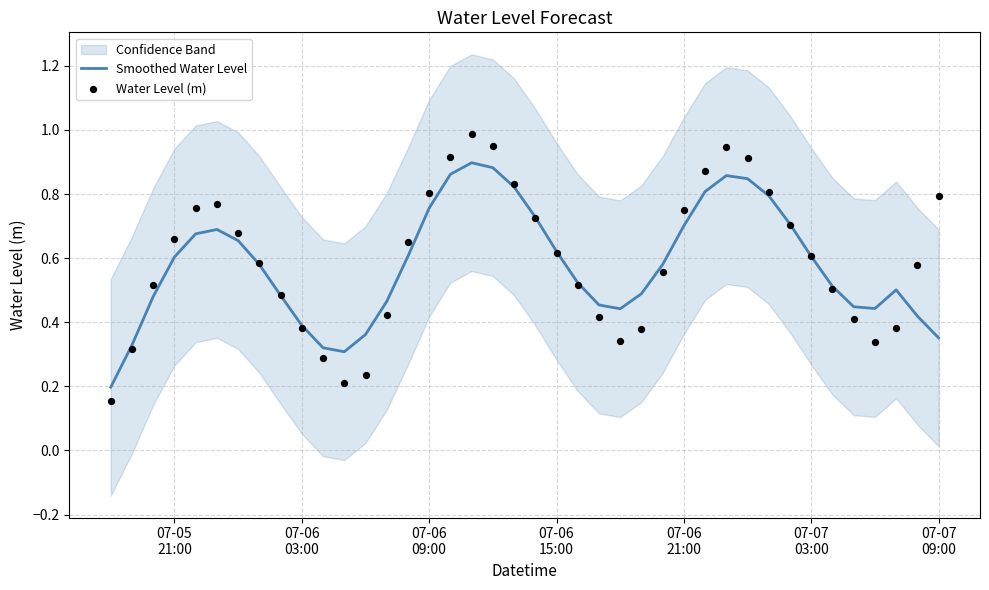

Which series reaches the maximum Y coordinate?

Water Level (m)